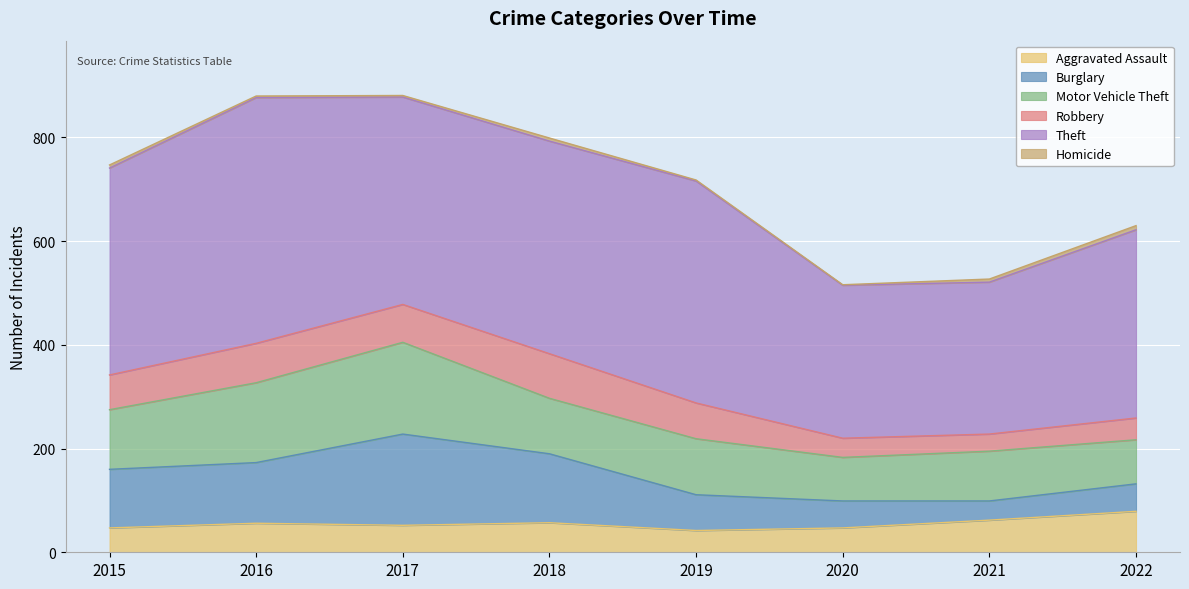

Does the chart display data point markers on the line(s)?

No